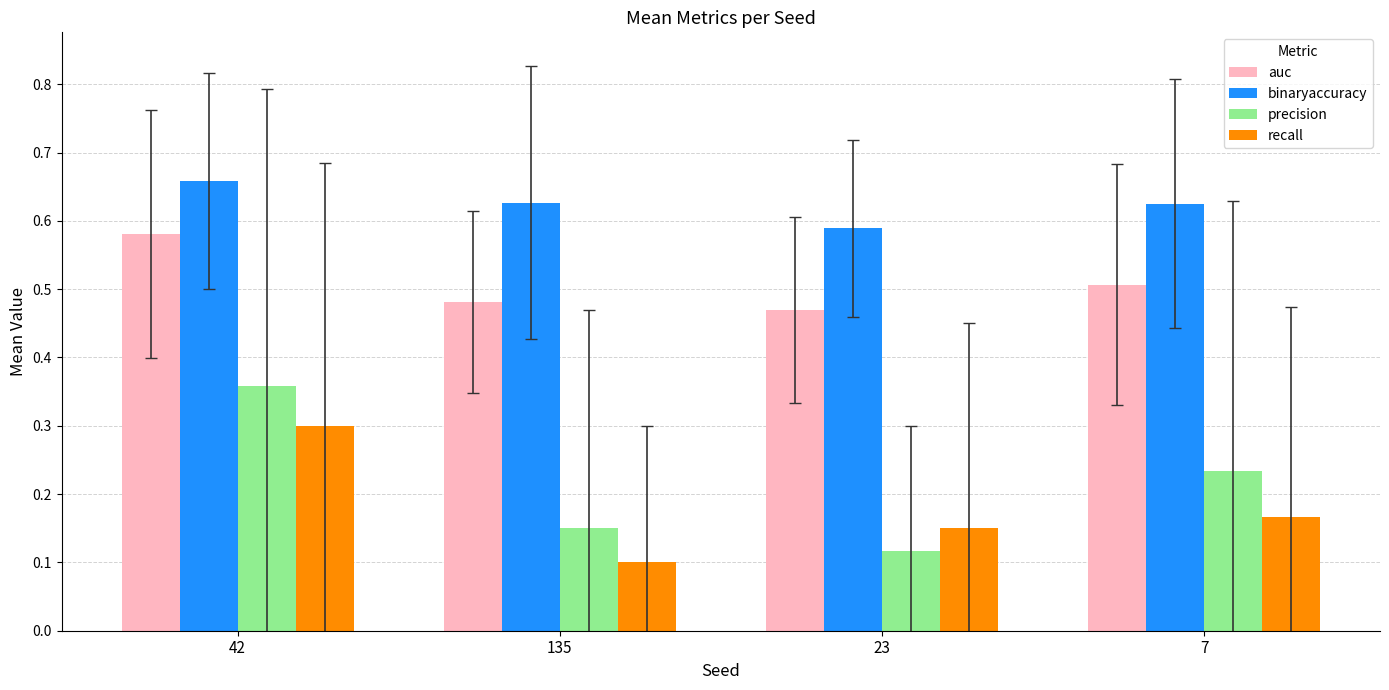

At 23, list the series in order from largest to smallest.

binaryaccuracy, auc, recall, precision